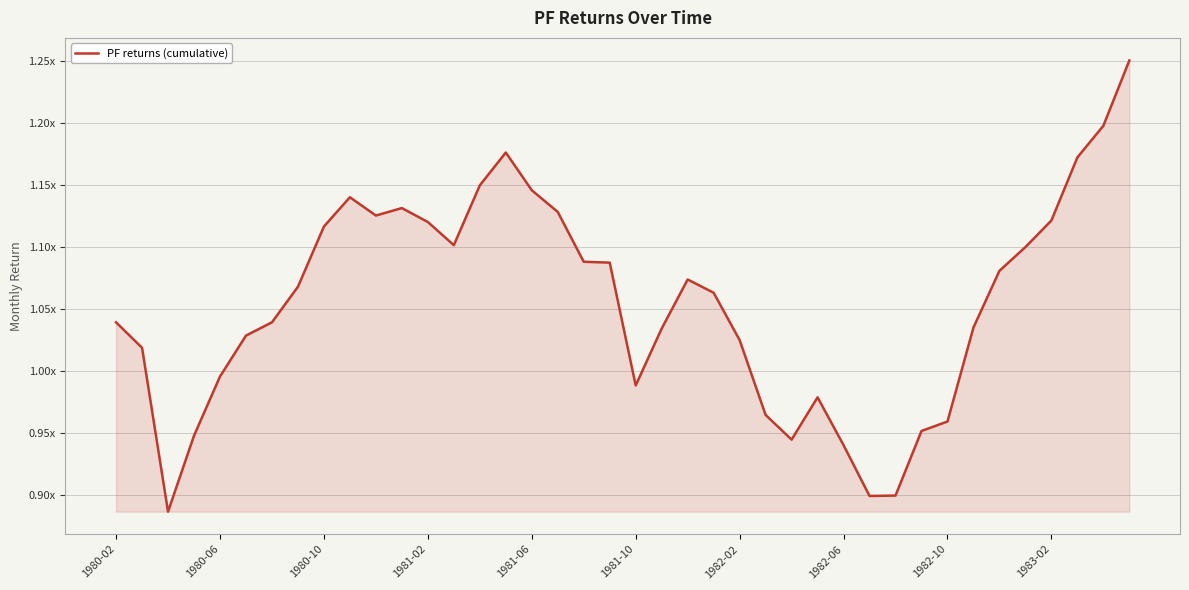

Reading left to right, extract all data points from this chart.

1.0	1.0	0.9	0.9	1.0	1.0	1.0	1.1	1.1	1.1	1.1	1.1	1.1	1.1	1.1	1.2	1.1	1.1	1.1	1.1	1.0	1.0	1.1	1.1	1.0	1.0	0.9	1.0	0.9	0.9	0.9	1.0	1.0	1.0	1.1	1.1	1.1	1.2	1.2	1.3